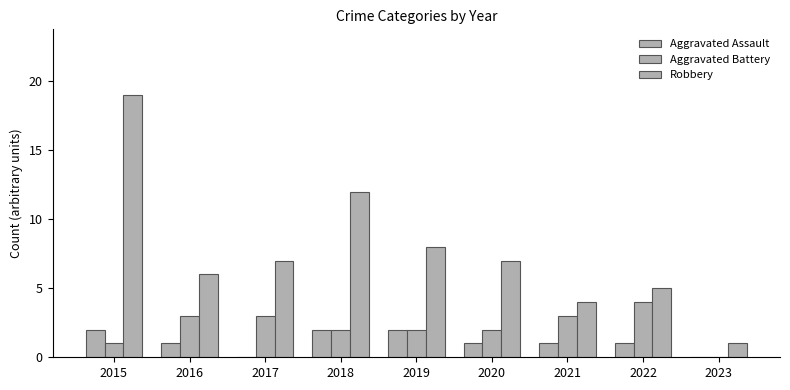

At which label does Aggravated Assault first exceed 1?

2015